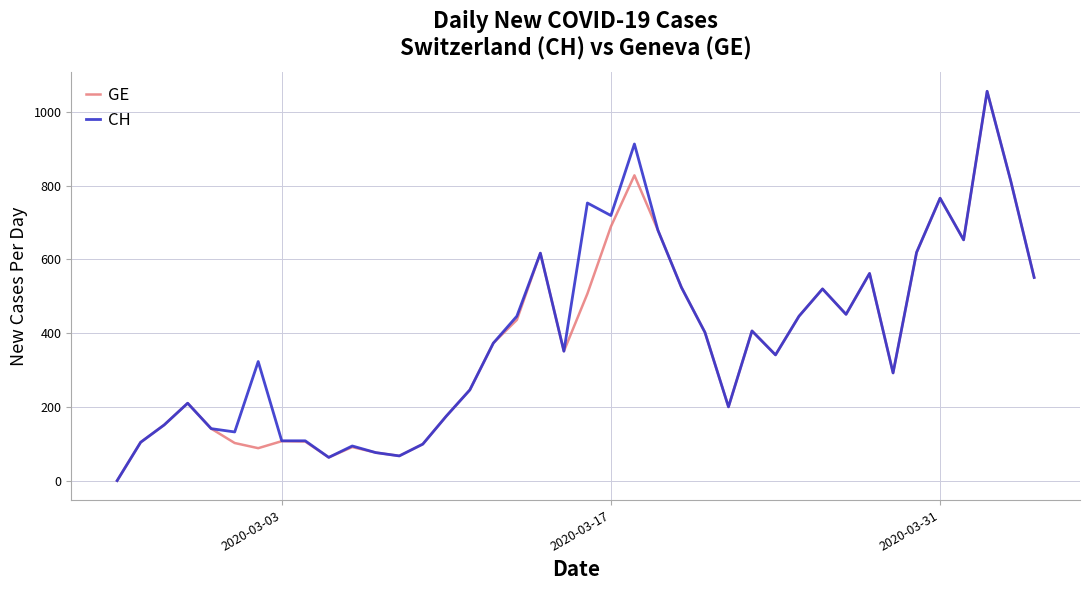

What is the difference between the maximum and minimum values in the GE series?

1056